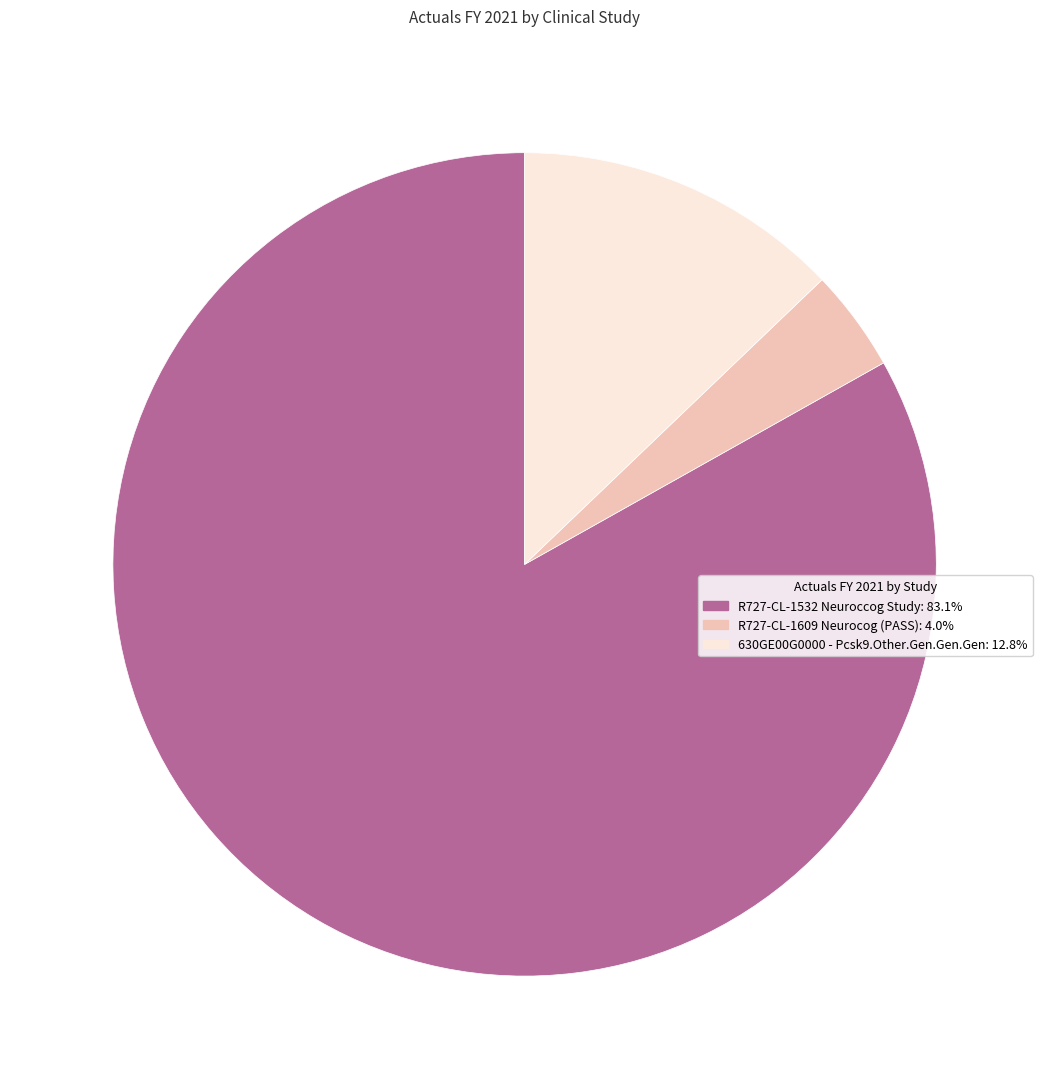

Is the sum of R727-CL-1609 Neurocog (PASS) and 630GE00G0000 - Pcsk9.Other.Gen.Gen.Gen greater than half?

No